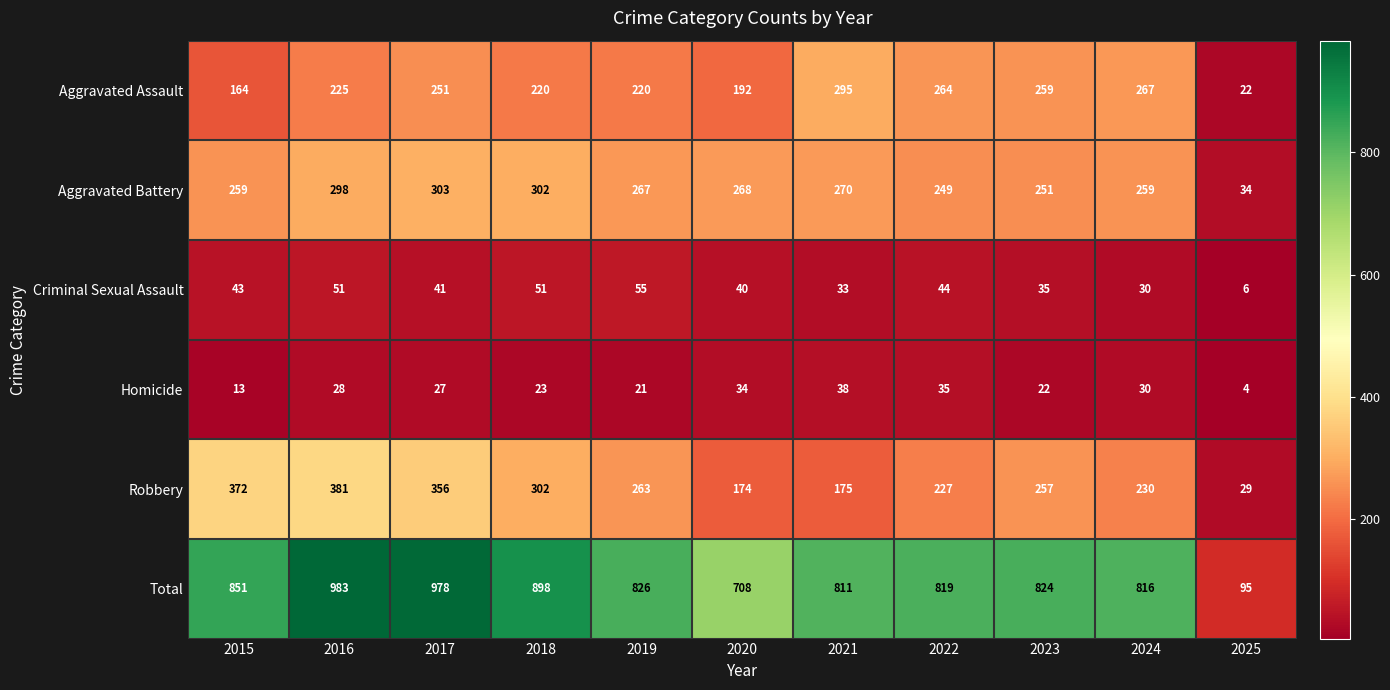

Which label corresponds to the largest value in the chart?

2016